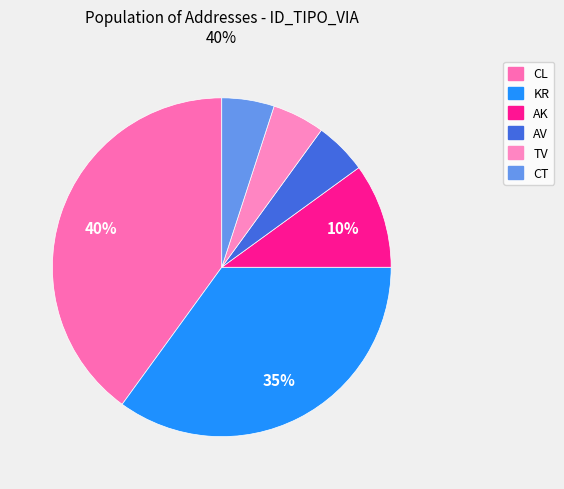

Approximately how many times larger is the value at CL compared to TV?

8.0